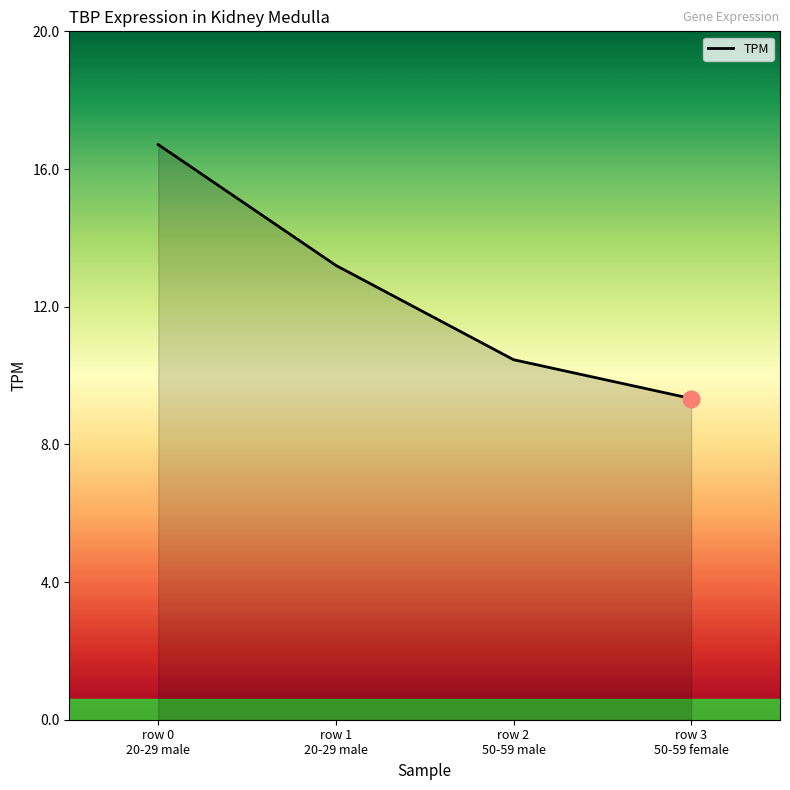

The value at row 2
50-59 male is 10.5. True or false?

True